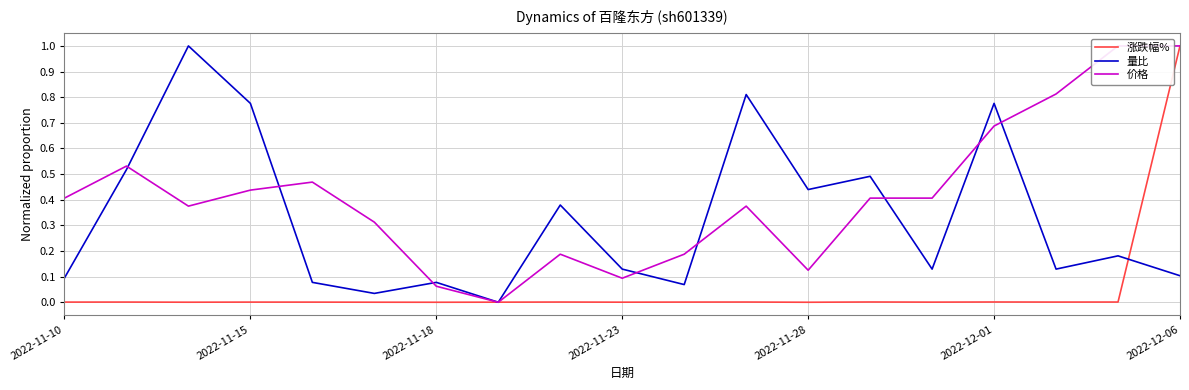

What are all the series names shown in the legend?

涨跌幅%, 量比, 价格